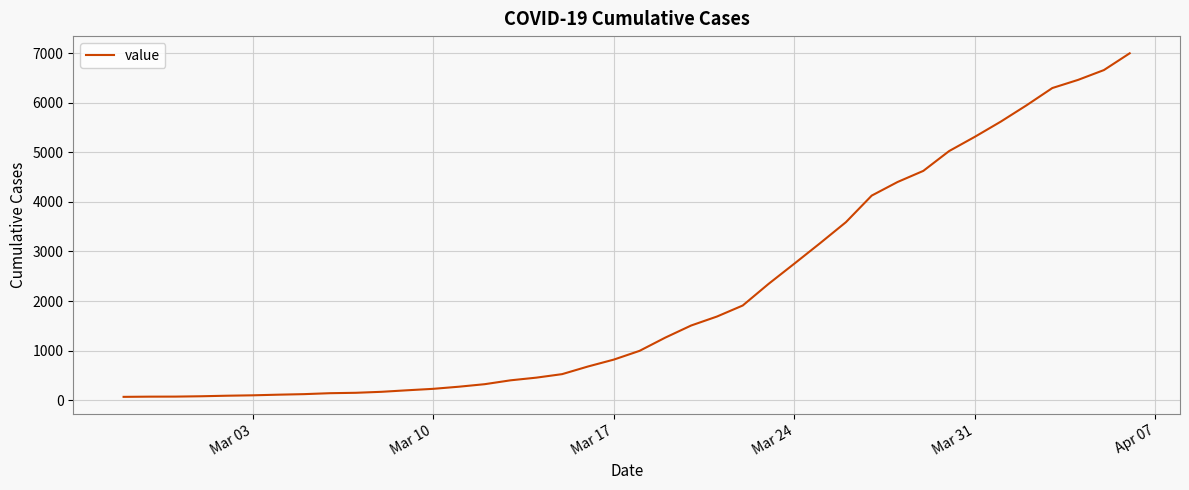

What is the difference between the maximum and minimum values?

6939